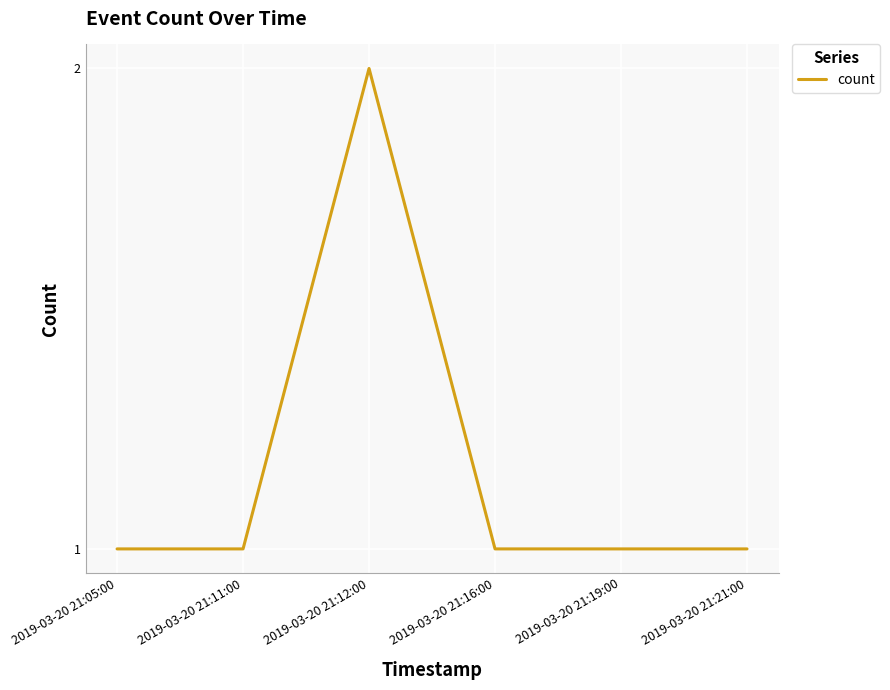

What position from the left is 2019-03-20 21:11:00?

2